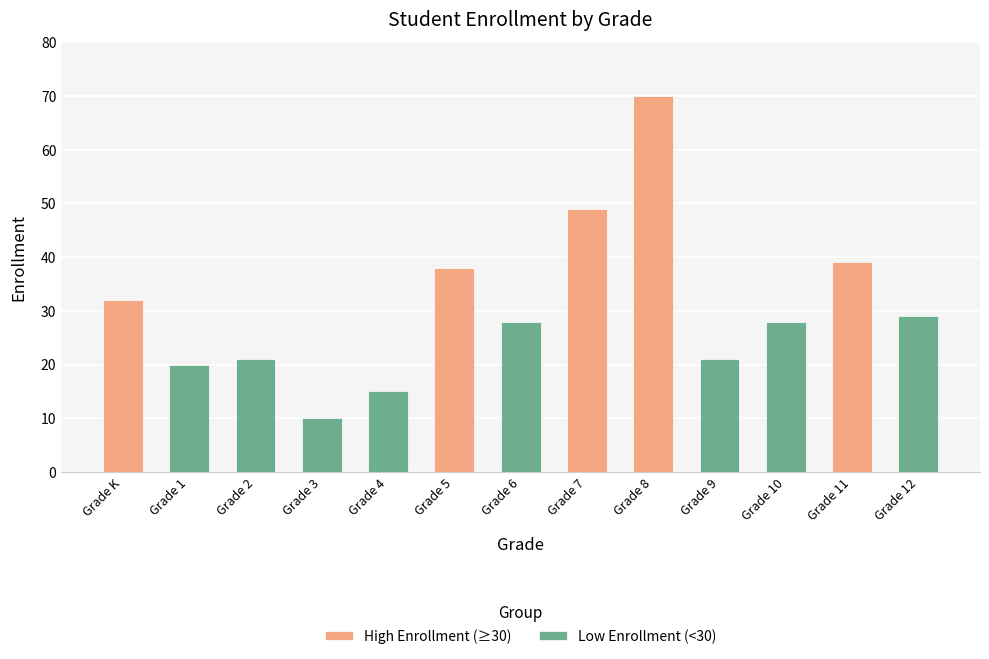

What is the difference between the maximum and minimum values?

60